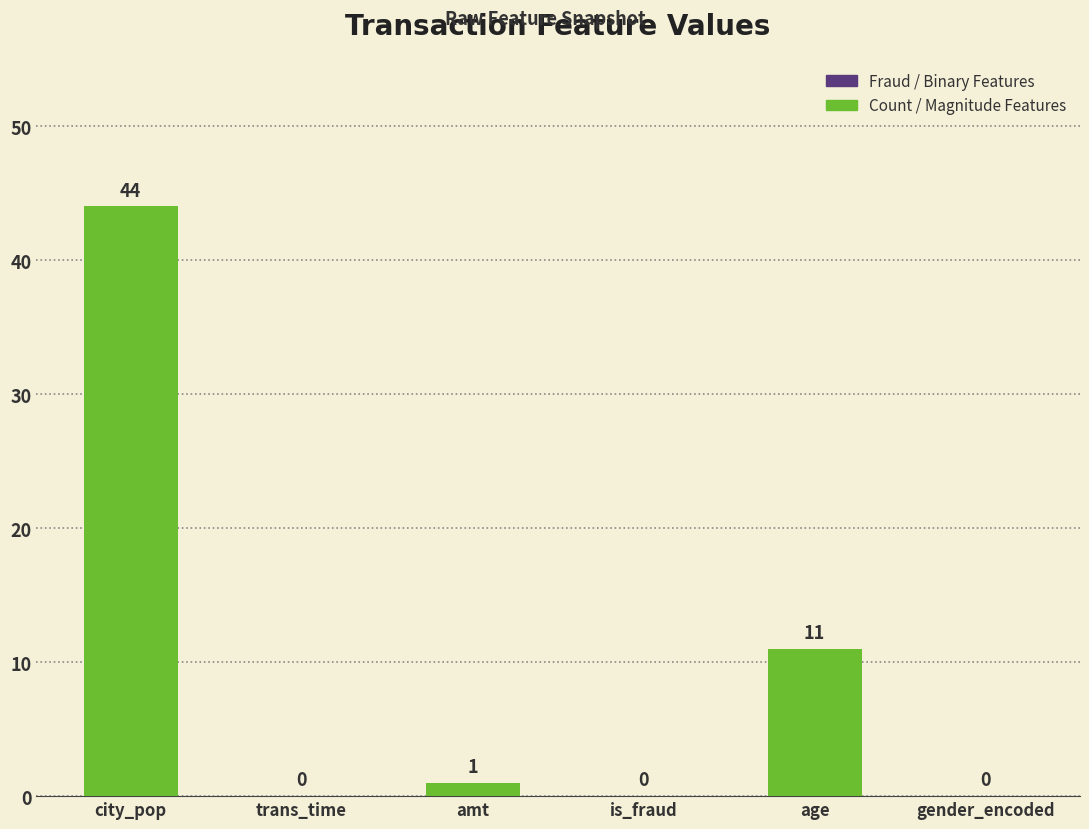

How many series are shown in this chart?

1